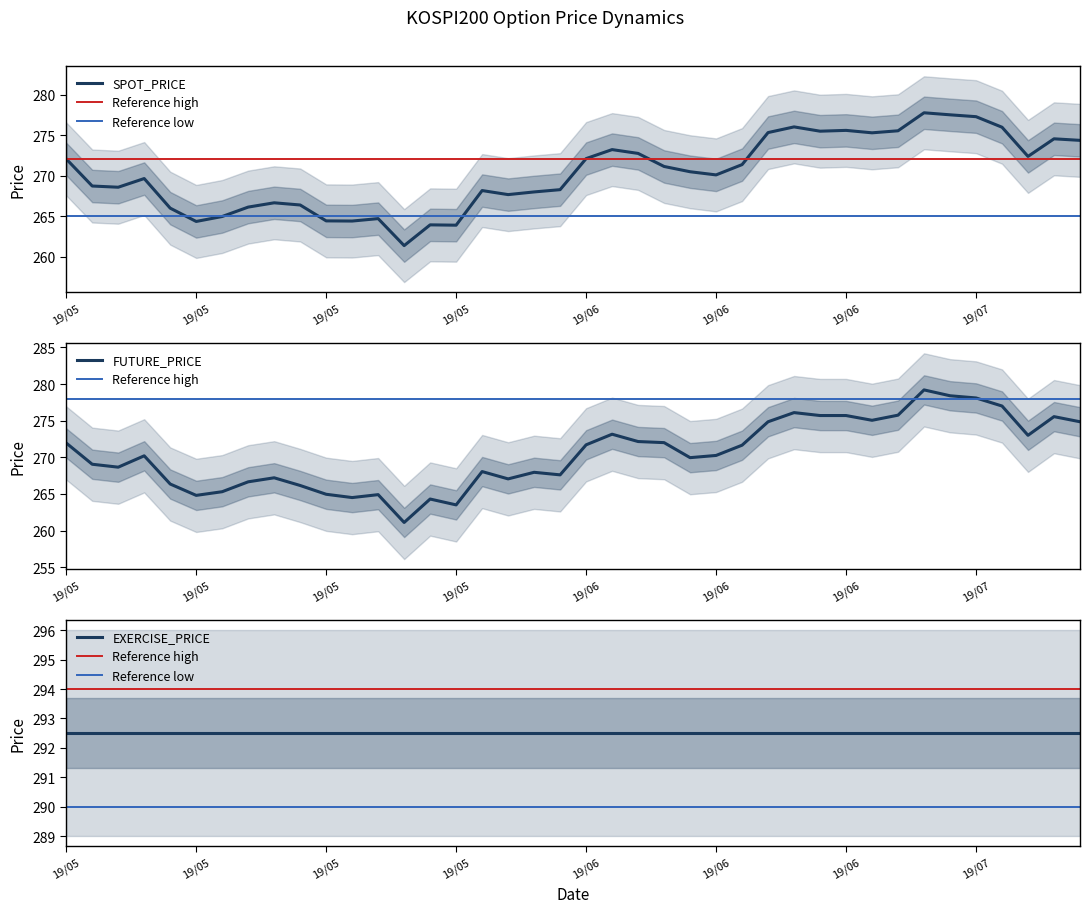

Which category has the highest value across all series?

2019-06-27